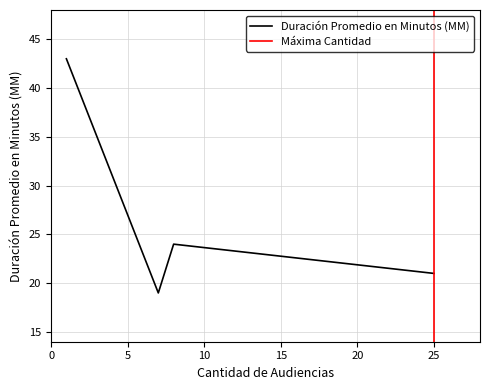

At how many categories does at least one series exceed 34?

1